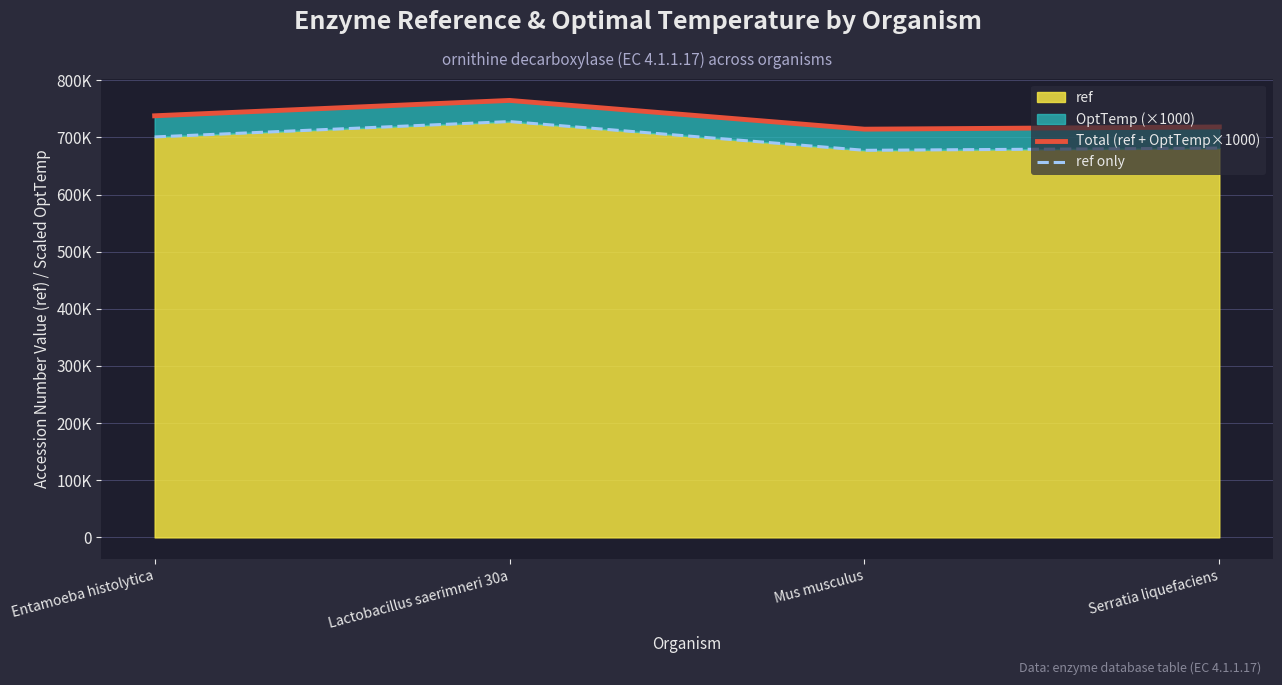

At which category is the sum across all series the highest?

Lactobacillus saerimneri 30a